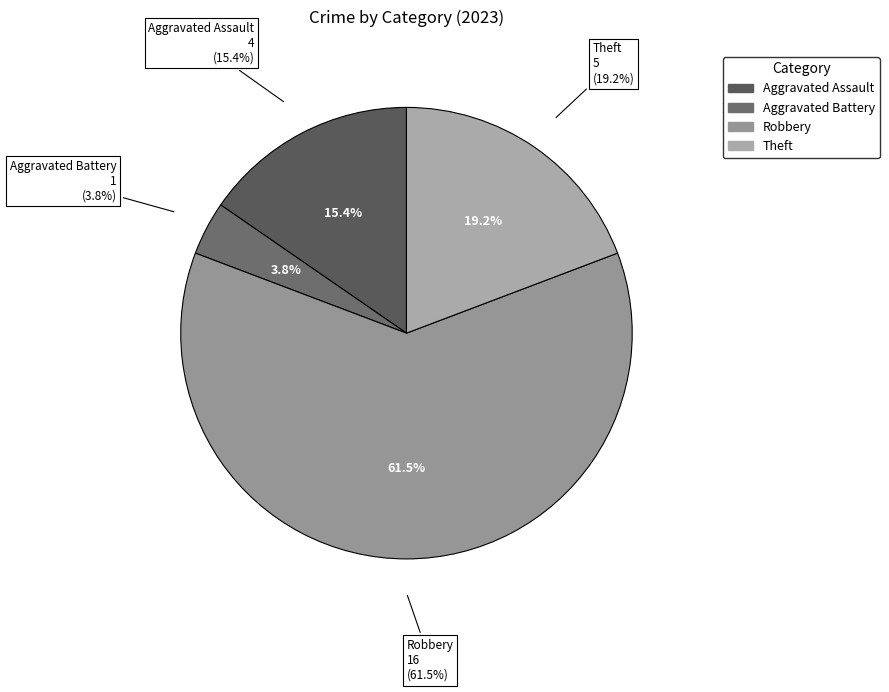

What is the largest slice in the pie chart?

Robbery